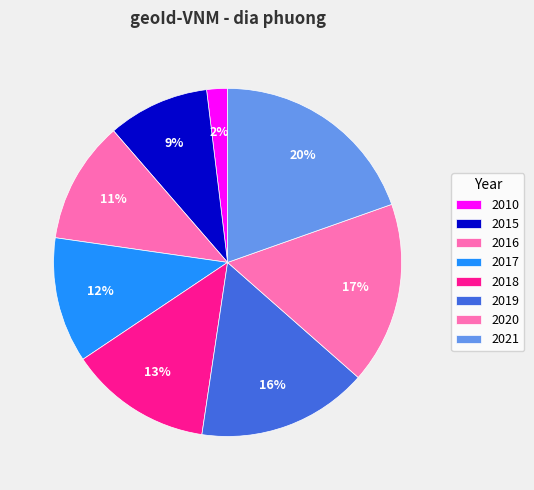

Does 2010 represent more than half of the total?

No